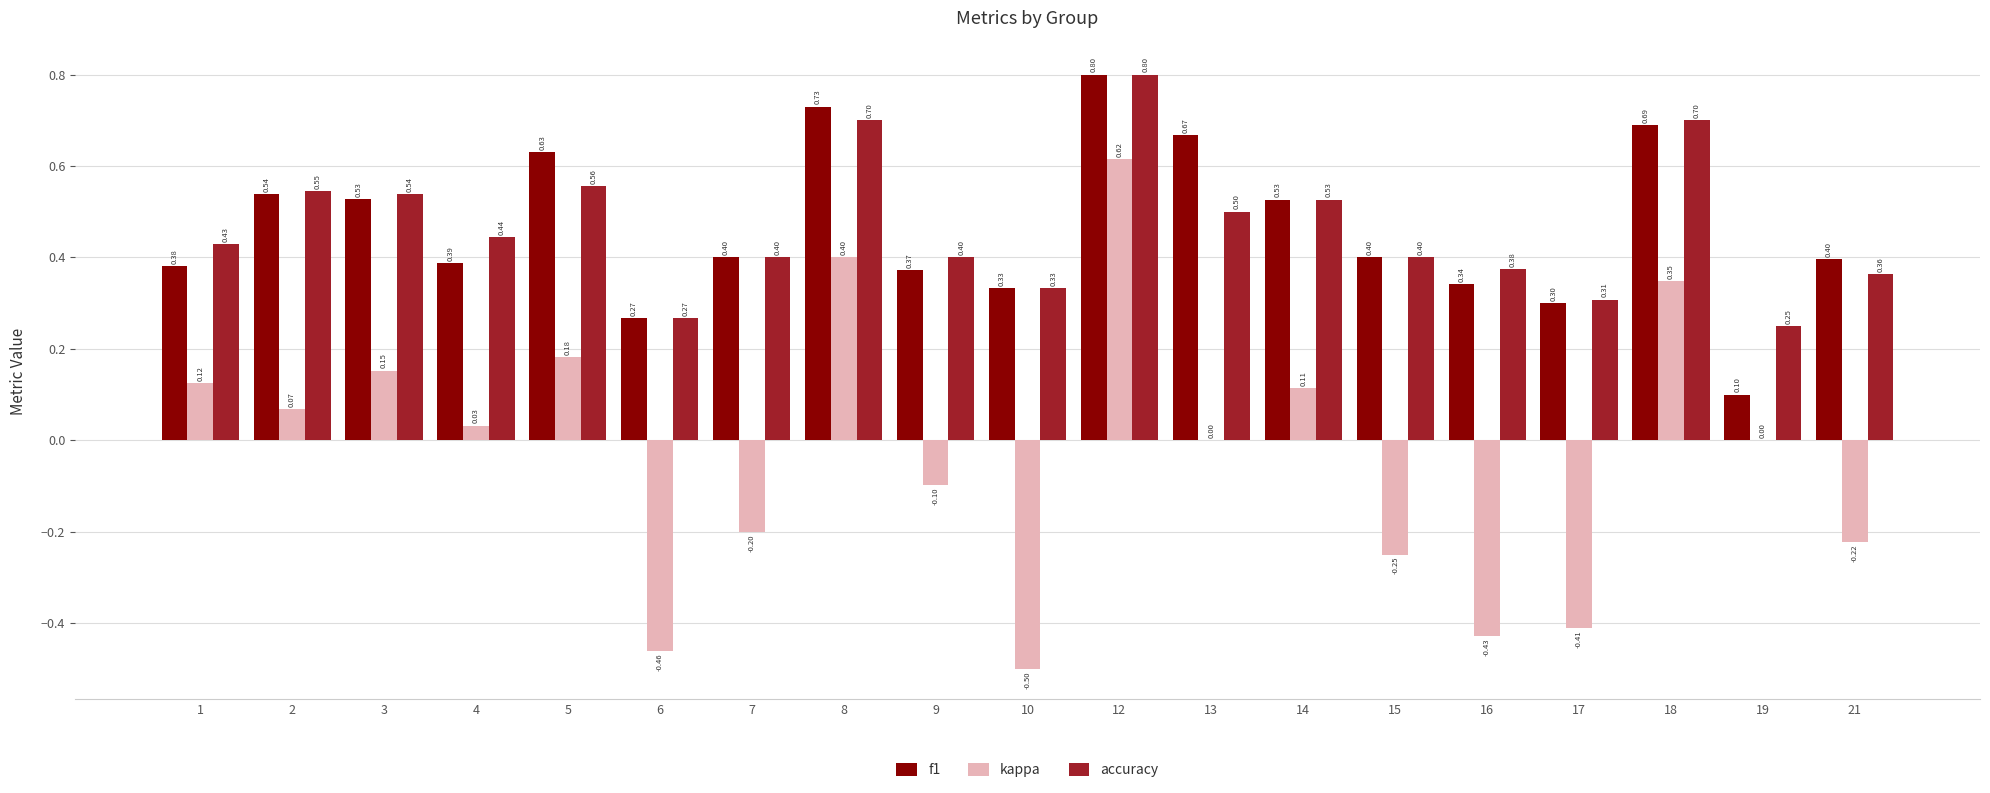

True or false: accuracy has a value of 0.7 at 9.

False